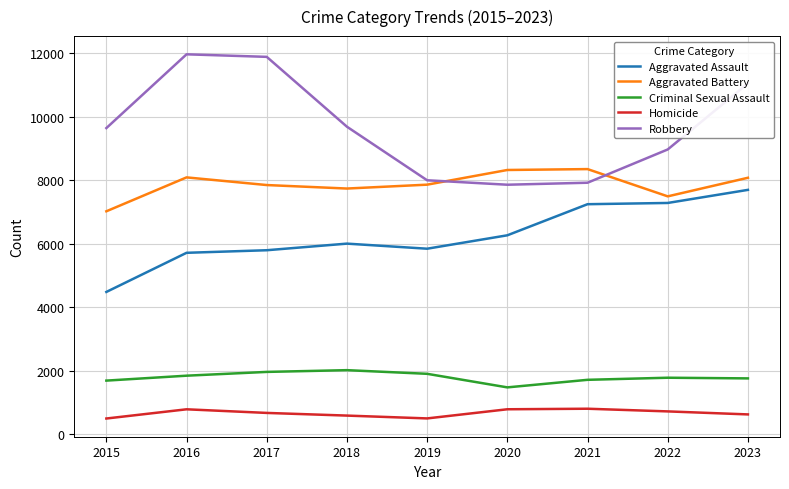

List the series in order of their peak value, lowest first.

Homicide, Criminal Sexual Assault, Aggravated Assault, Aggravated Battery, Robbery